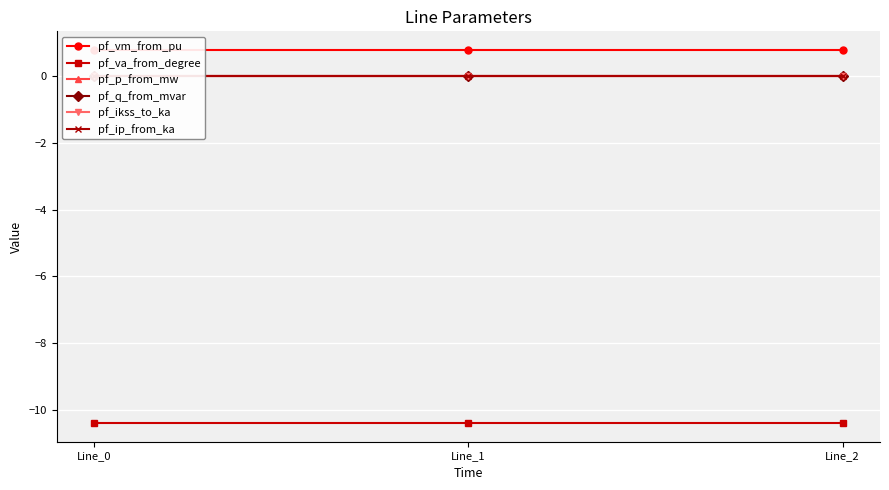

Reading left to right, what are all the values shown in this chart?

pf_vm_from_pu: 0.8	0.8	0.8
pf_va_from_degree: -10.4	-10.4	-10.4
pf_p_from_mw: -0.0	0.0	0.0
pf_q_from_mvar: 0.0	0.0	0.0
pf_ikss_to_ka: 0.0	0.0	0.0
pf_ip_from_ka: 0.0	0.0	0.0